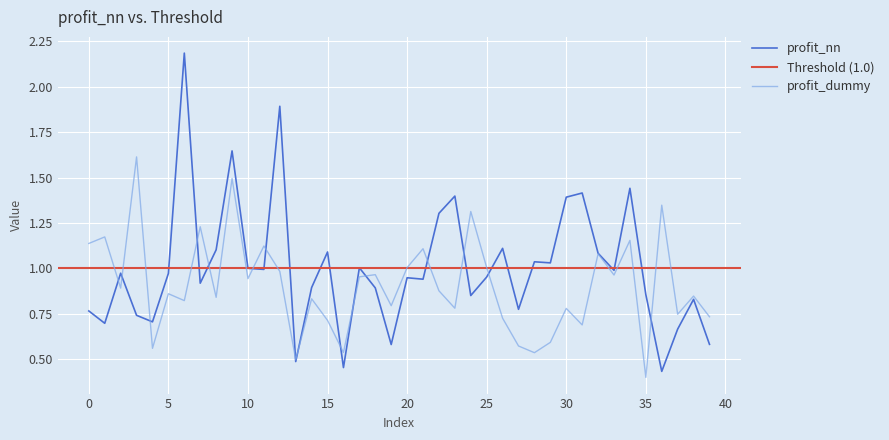

What is the sum of all profit_nn values?

40.0